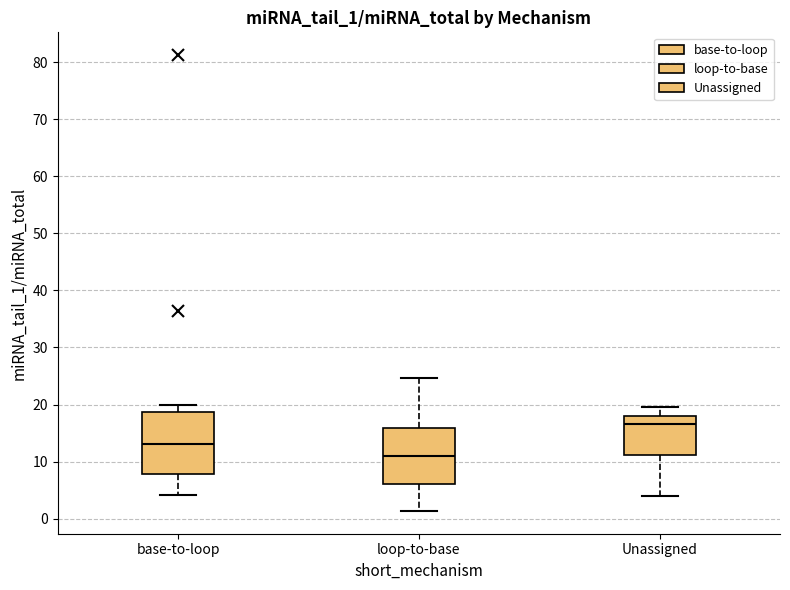

Reading left to right, transcribe this box plot: for each box, give where its median line is, the range the box spans, and where its two whiskers end, as read against the y-axis. The values are not printed on the chart, so give them approximately, as read against the axis.

base-to-loop: median 13, box 8 to 19, whiskers 4 to 20
loop-to-base: median 11, box 6 to 16, whiskers 1 to 25
Unassigned: median 17, box 11 to 18, whiskers 4 to 20